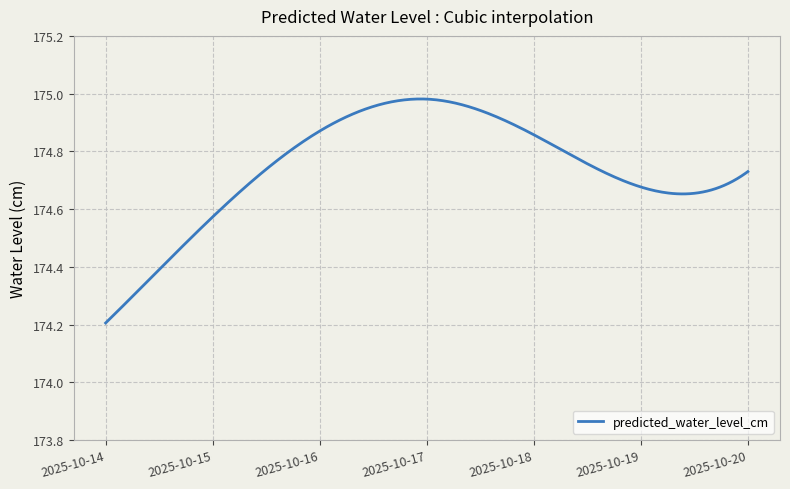

Where is the data nearest to the value 174?

2025-10-14